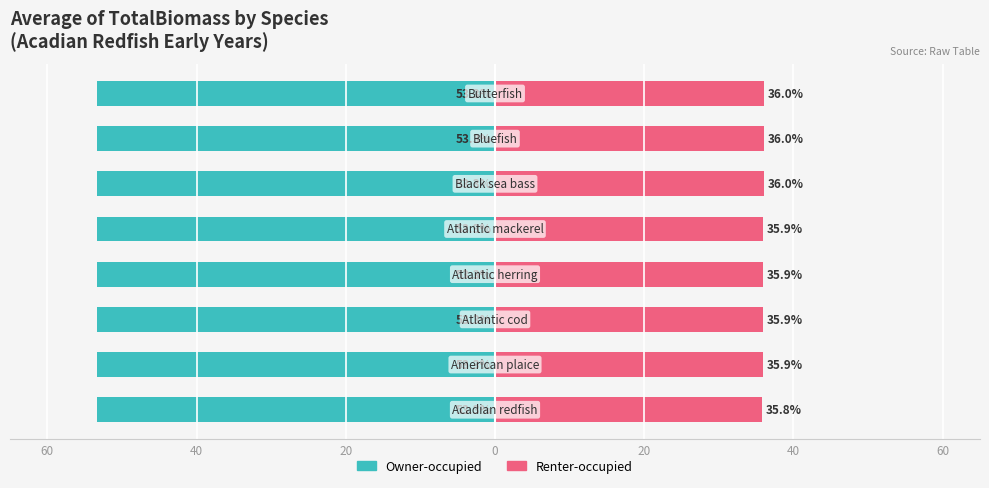

Rank the series at 40 from highest to lowest value.

Renter-occupied, Owner-occupied